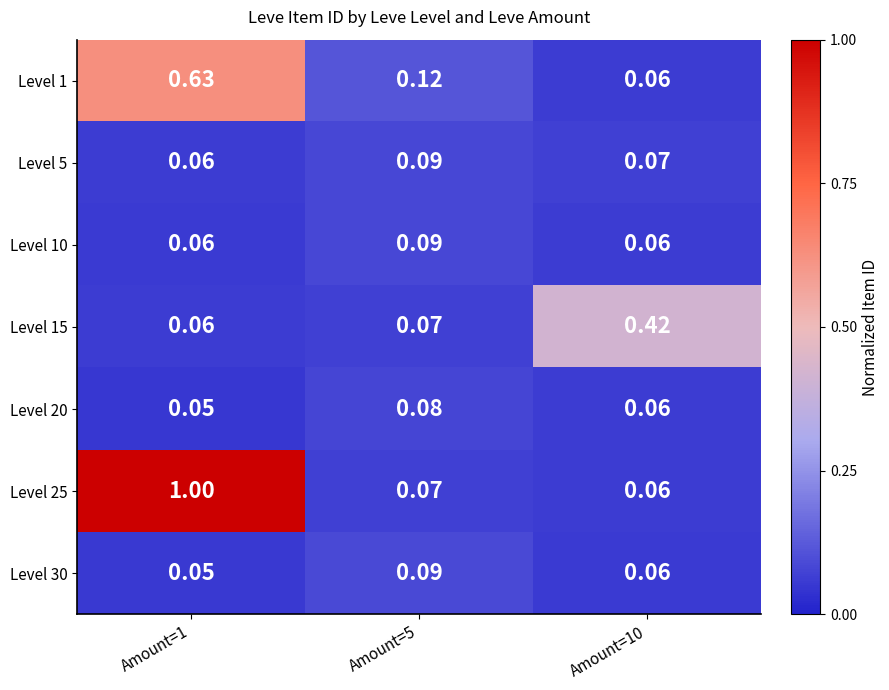

At which category is the sum across all series the highest?

Amount=1